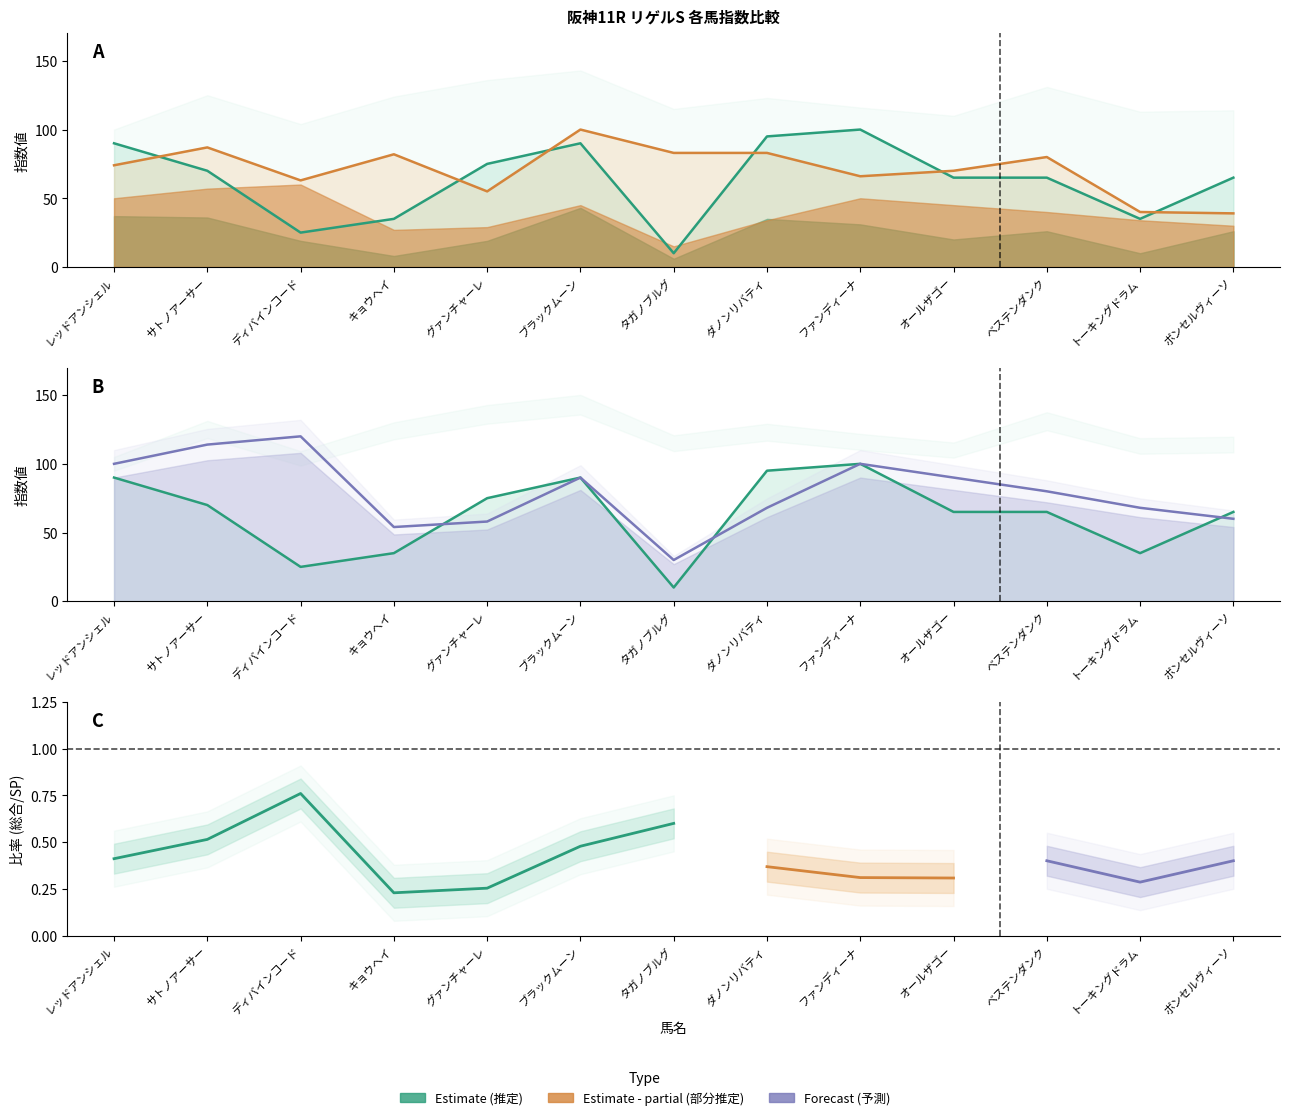

Between レッドアンシェル and オールザゴー, which is larger?

レッドアンシェル